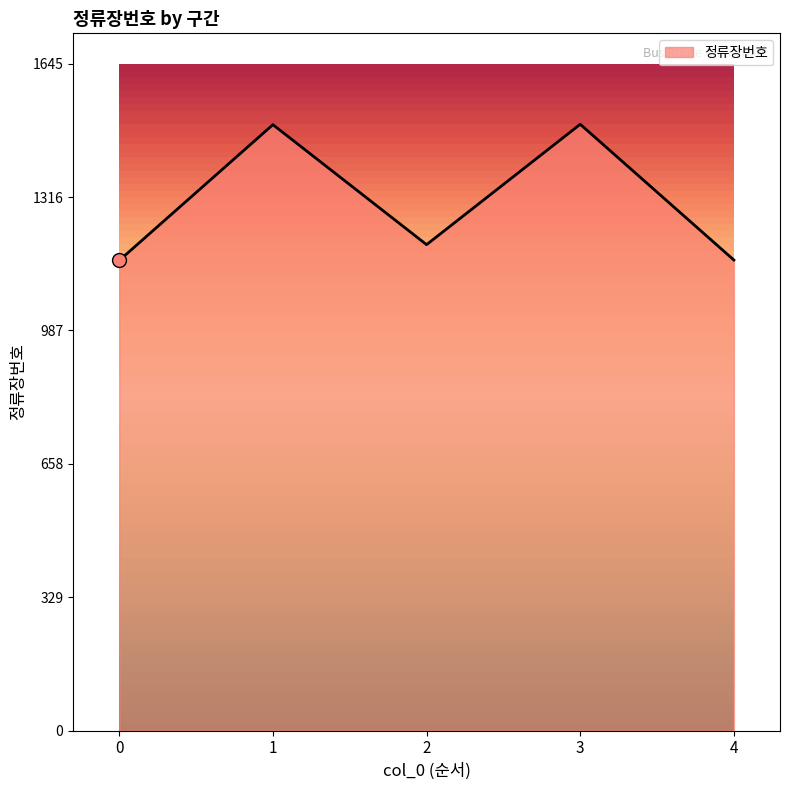

What is the change in value from 2 to 4?

-38